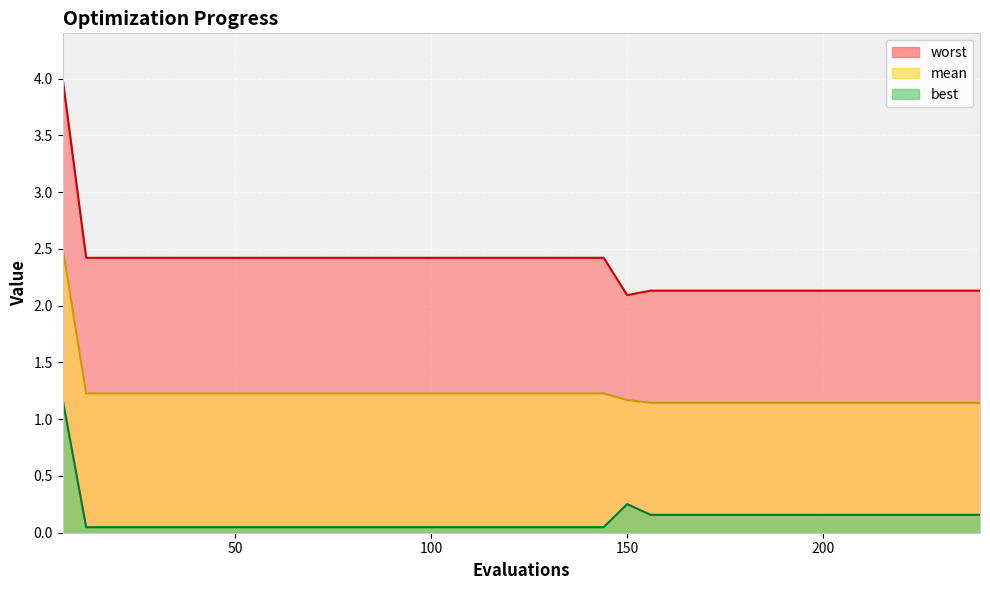

True or false: best and mean cross at least once.

False